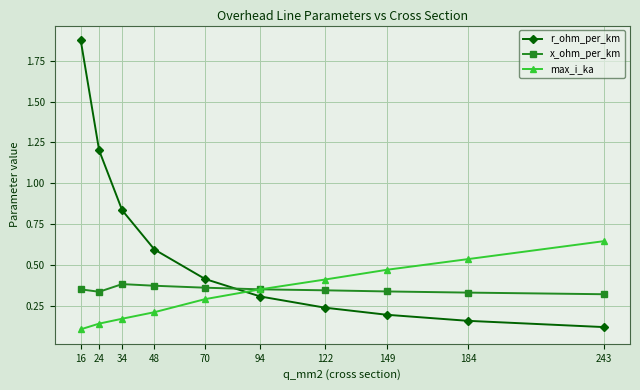

What is the sum of the x_ohm_per_km values at 34 and 243?

0.7